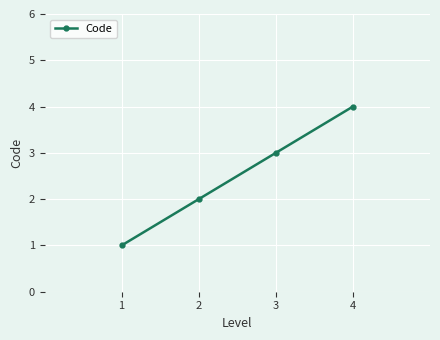

What is the value of the 3rd point from the left?

3